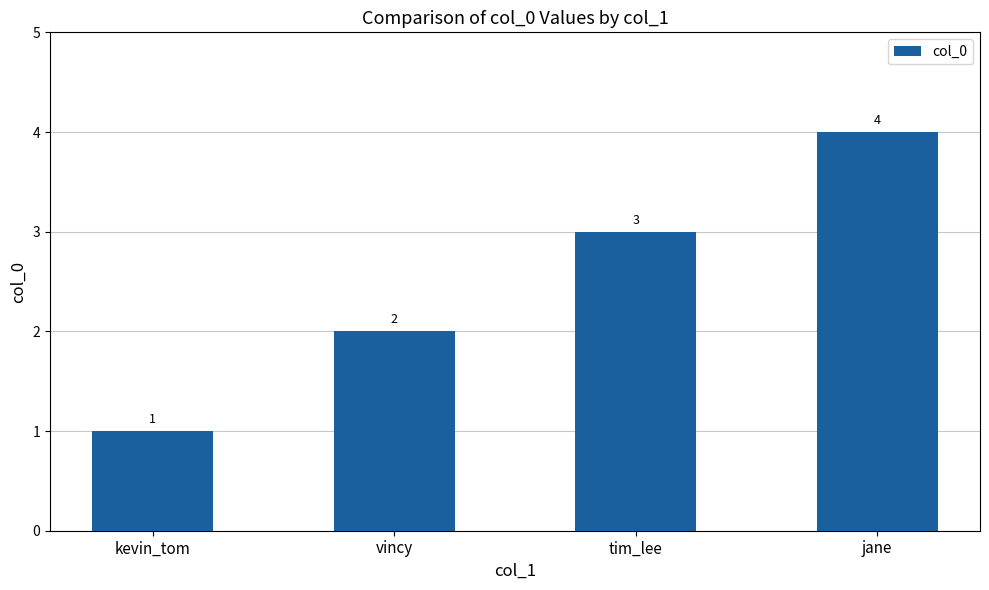

Reading left to right, extract all data points from this chart.

1	2	3	4